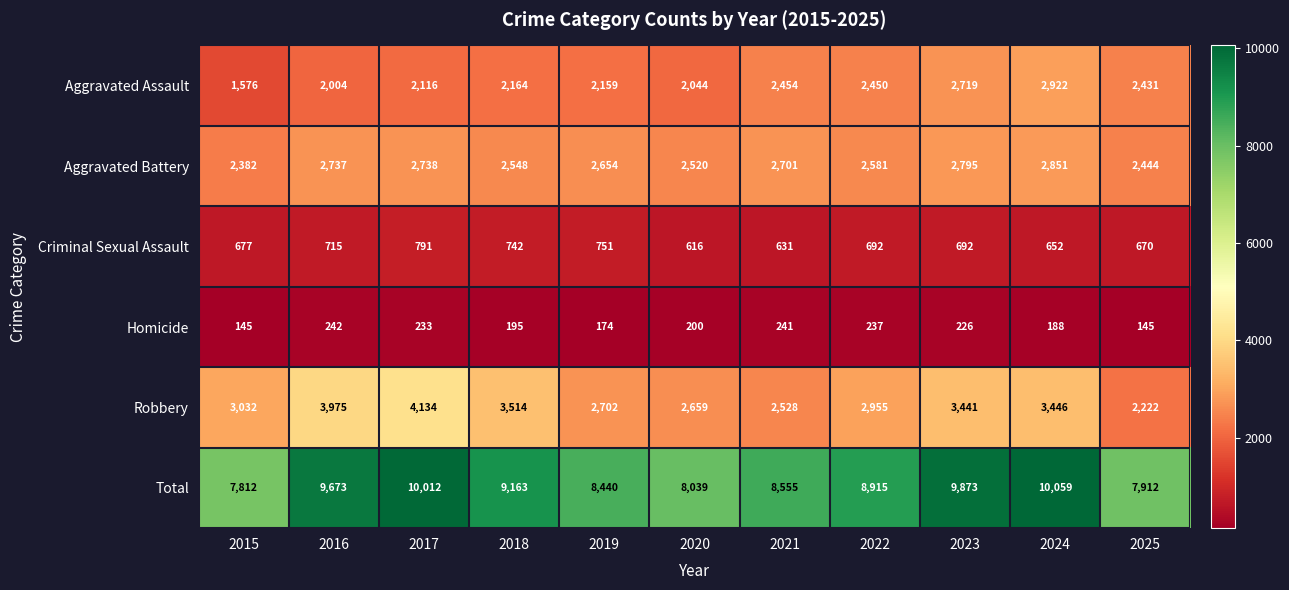

At how many categories does at least one series exceed 3959?

11